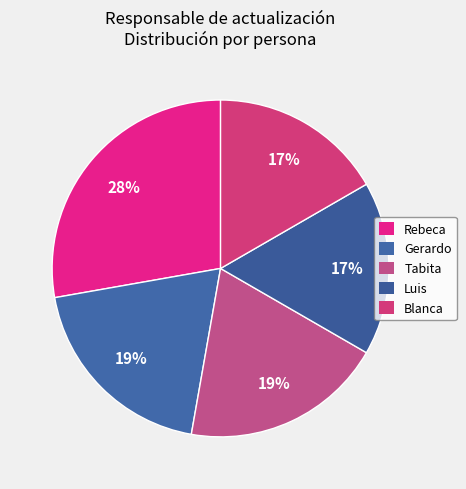

How many slices are in this pie chart?

5